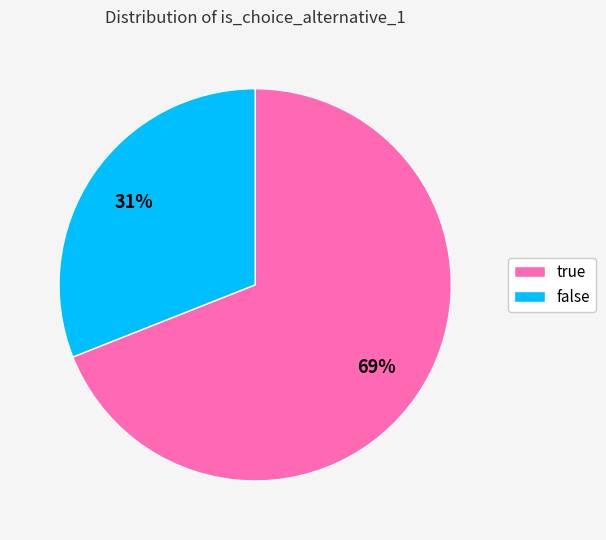

How many slices are in this pie chart?

2